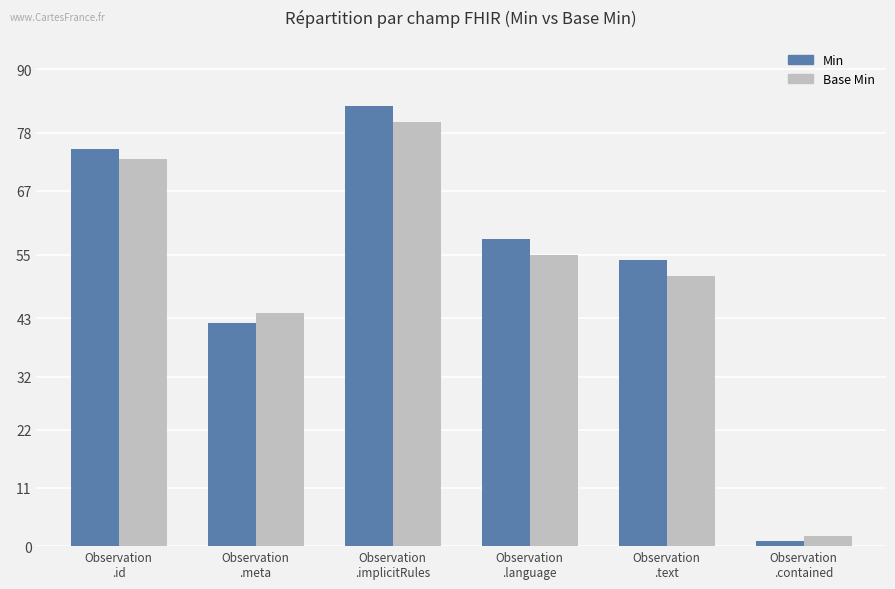

Rank the series by their maximum value, from highest to lowest.

Min, Base Min